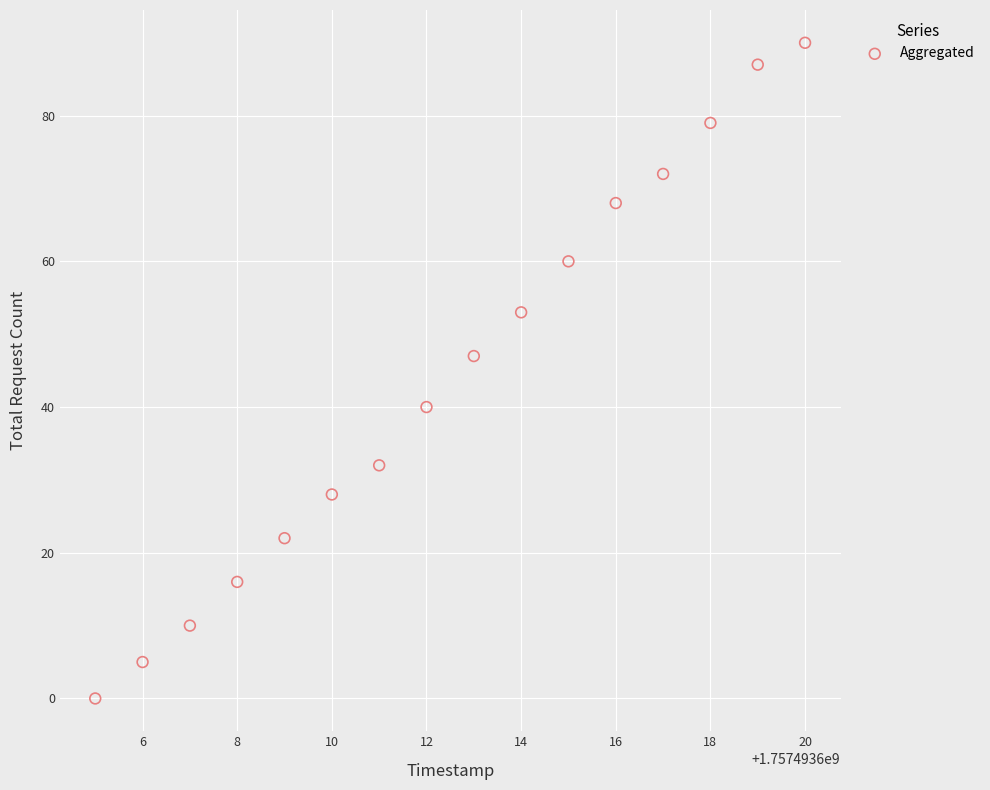

What Y value in the scatter plot is closest to 45?

47